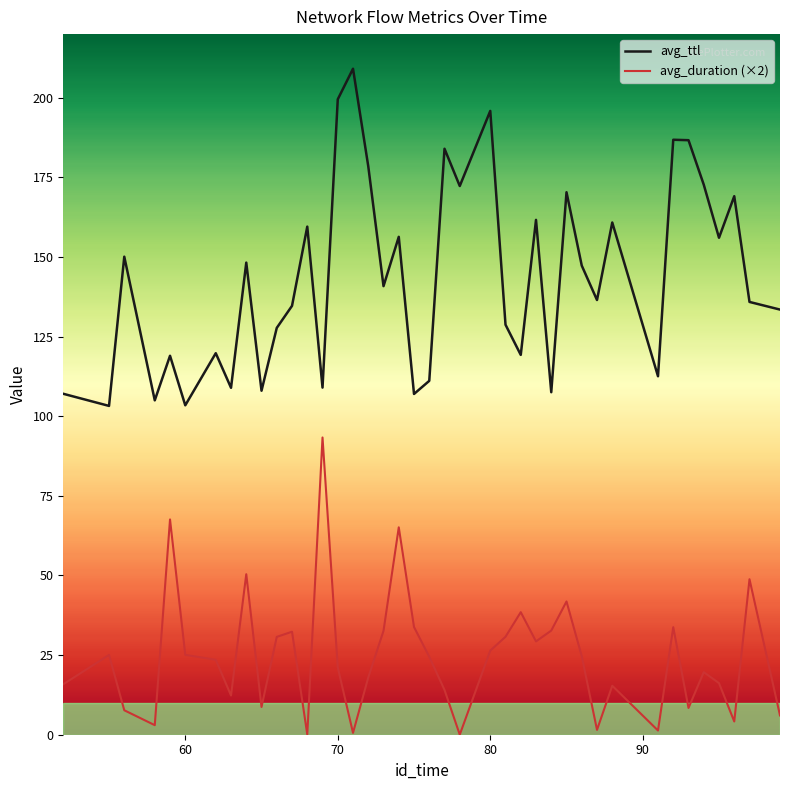

True or false: avg_duration (×2) and avg_ttl intersect in this chart.

False